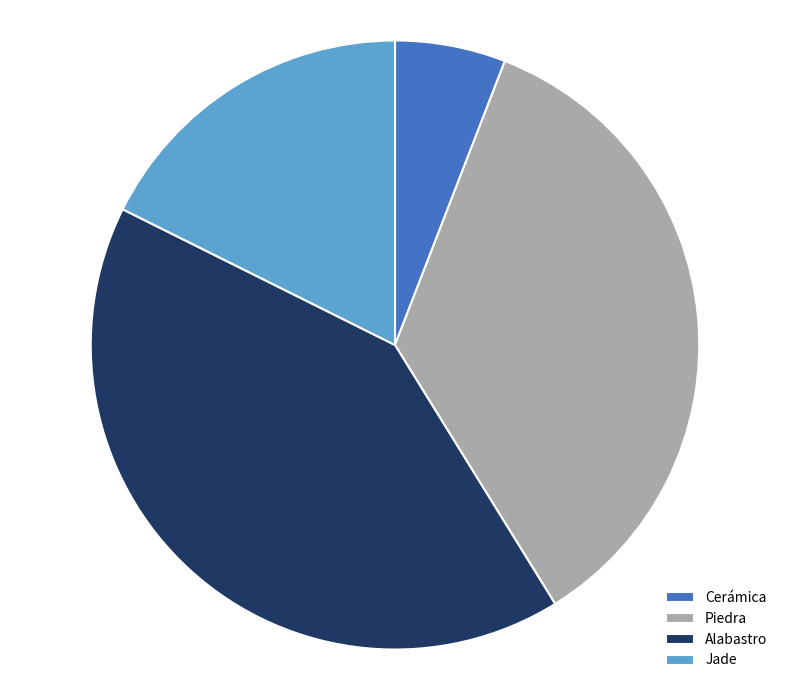

Is there any slice that represents more than half of the pie?

No